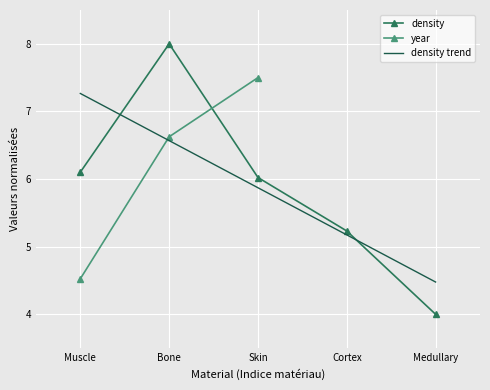

Rank the series by their maximum value, from lowest to highest.

density trend, year, density